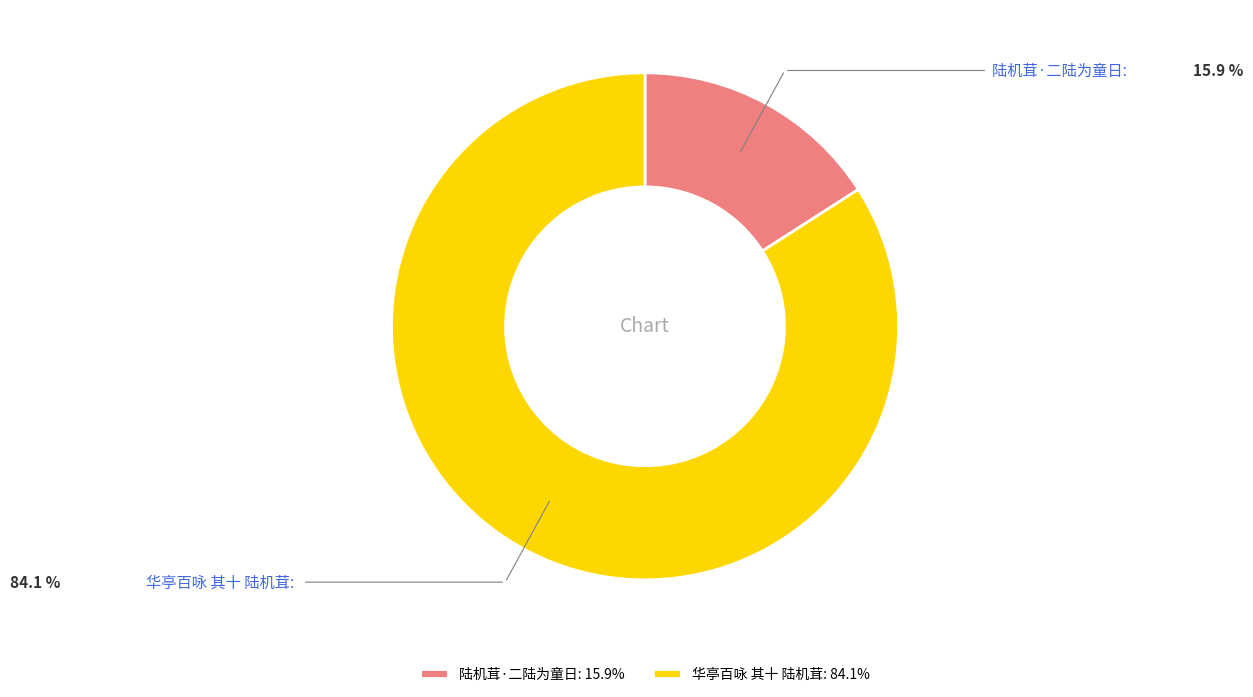

Count the number of slices in the pie.

2